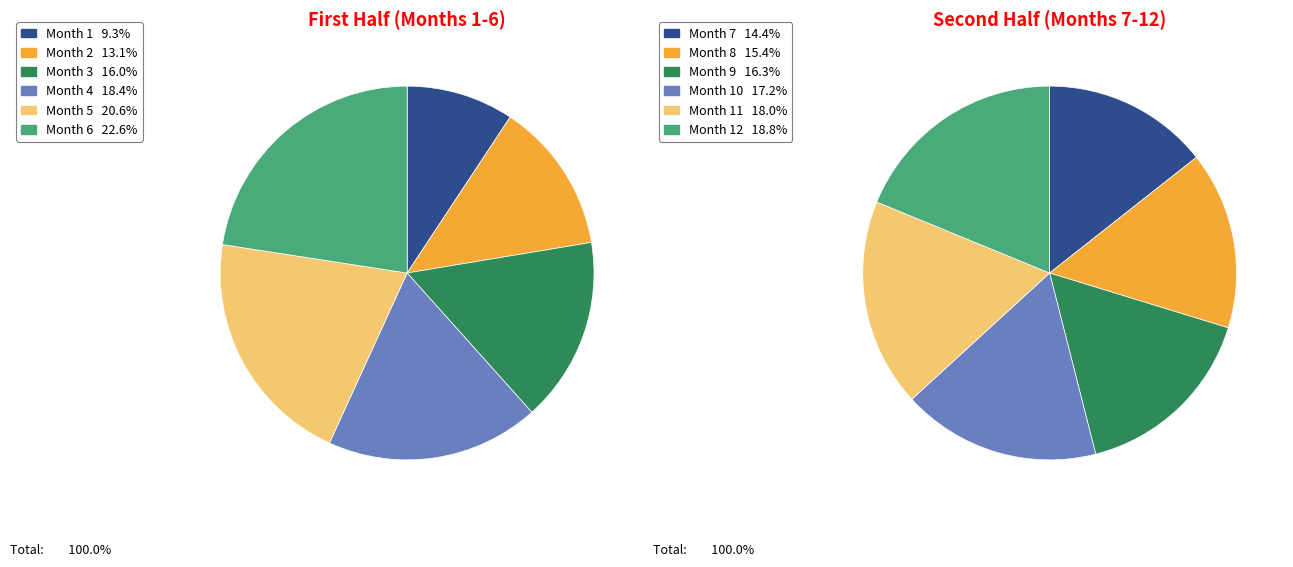

Is it true that 4 is 2% of the pie?

False